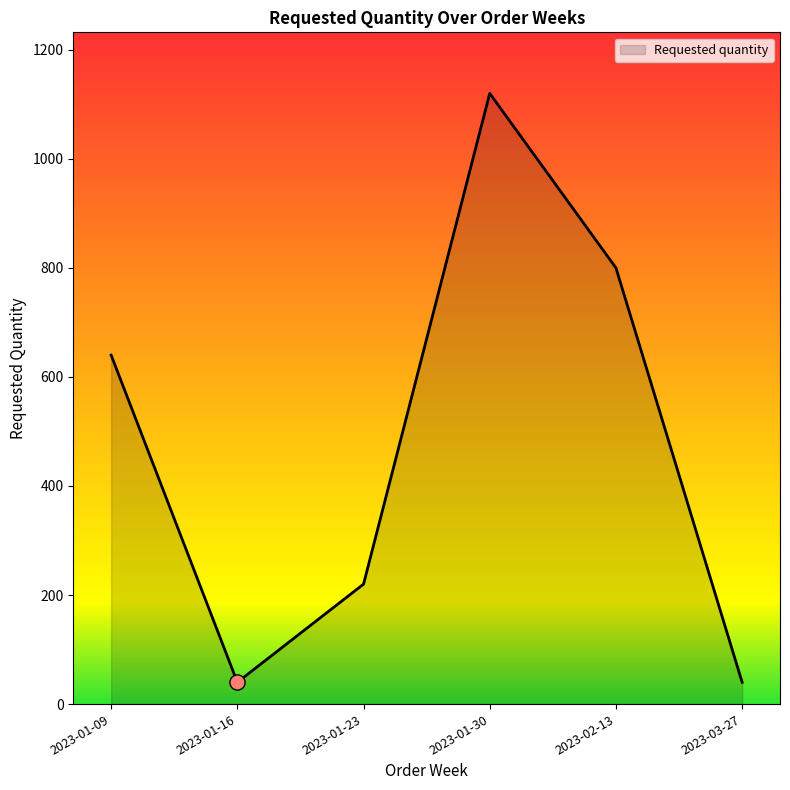

What is the change in value from 2023-01-23 to 2023-02-13?

+580